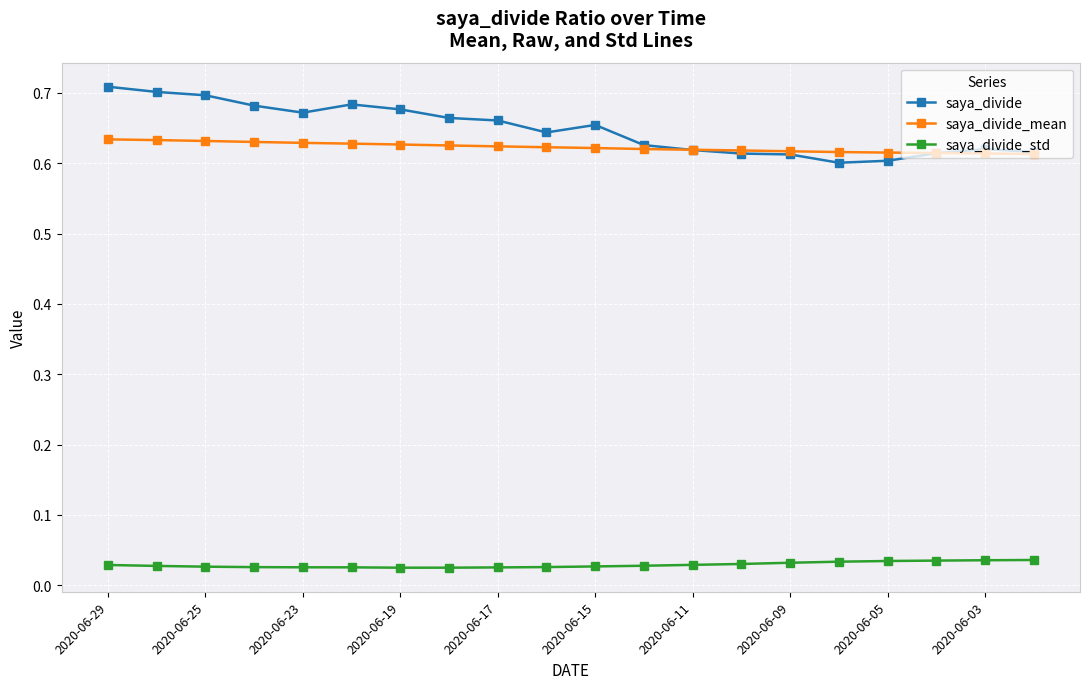

Rank the series by their maximum value, from highest to lowest.

saya_divide, saya_divide_mean, saya_divide_std